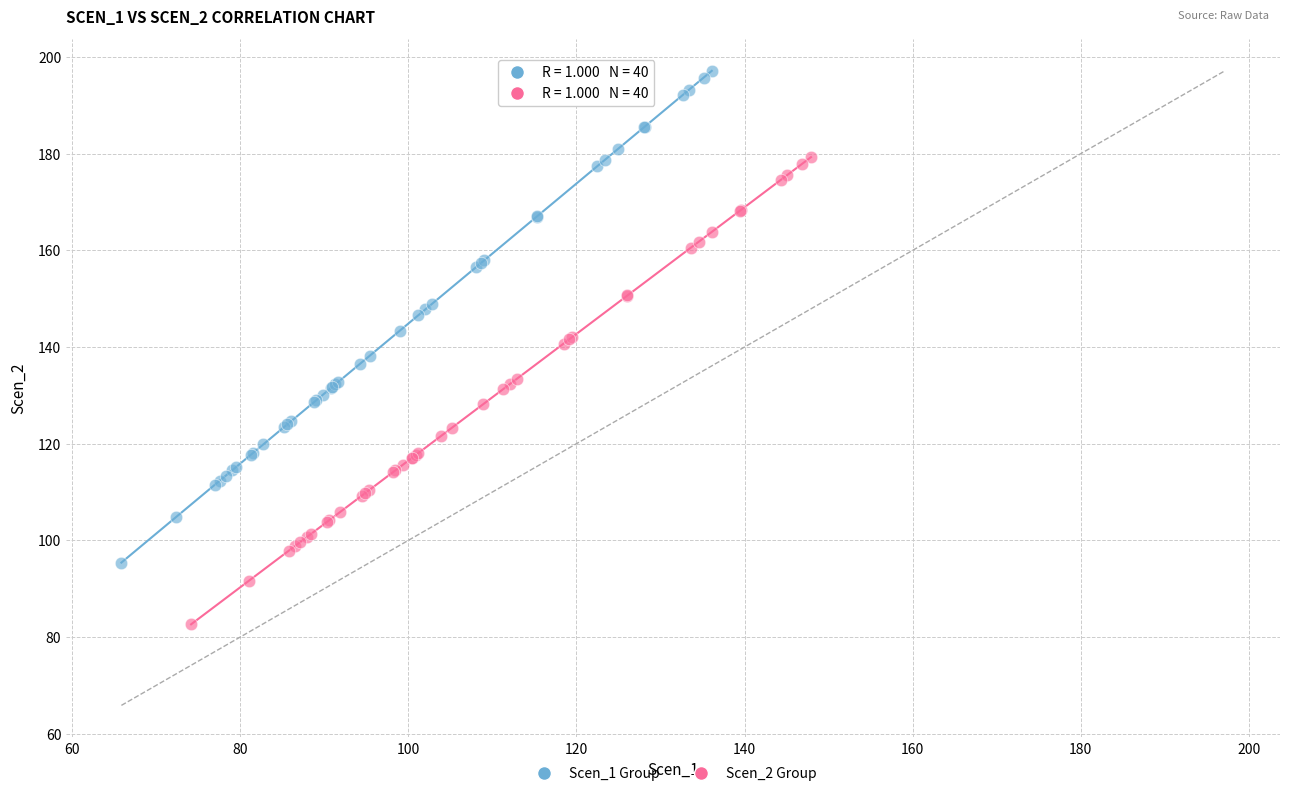

Which series has the largest Y range (max minus min)?

Scen_1 Group